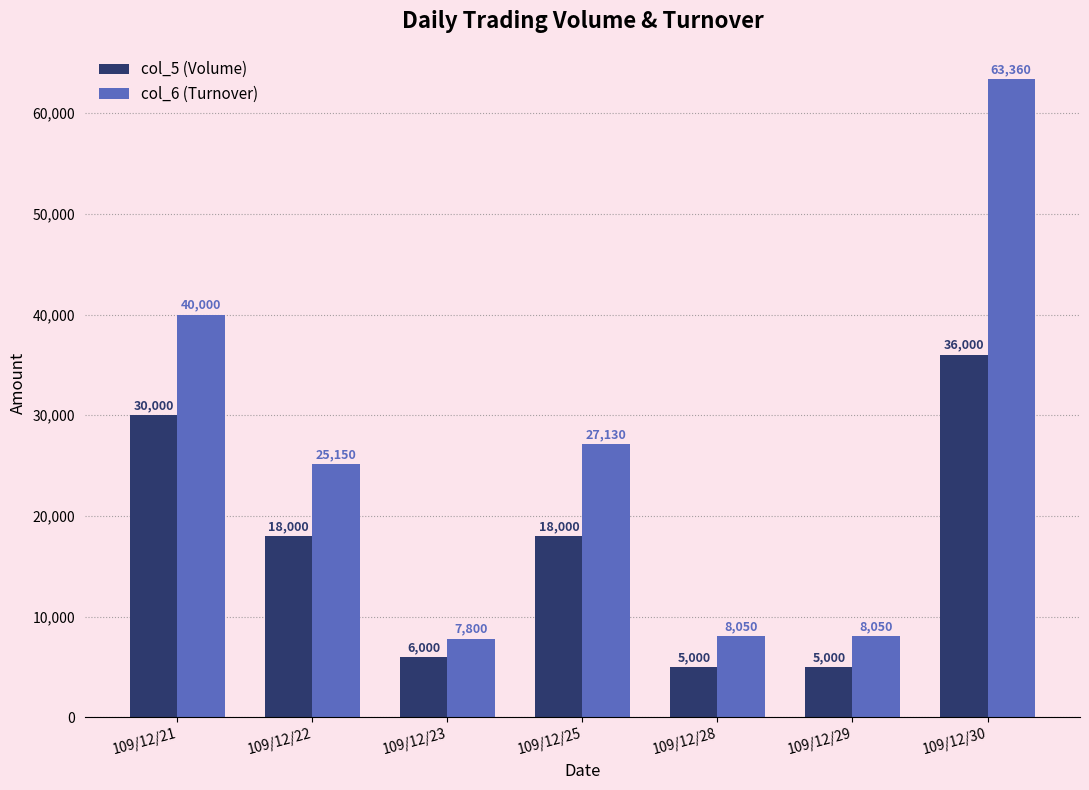

Is it true that col_5 (Volume) equals 36000 at 109/12/30?

True